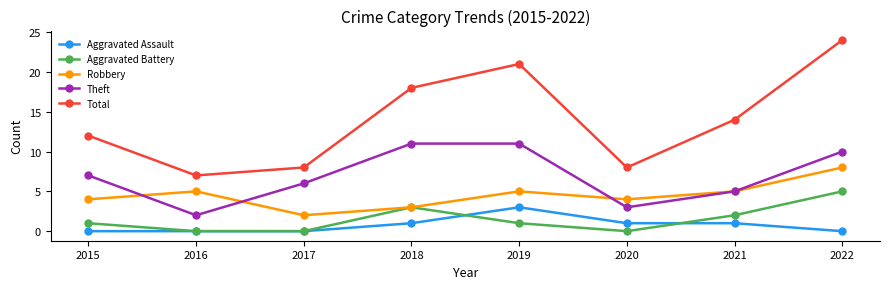

Rank the series by their maximum value, from lowest to highest.

Aggravated Assault, Aggravated Battery, Robbery, Theft, Total